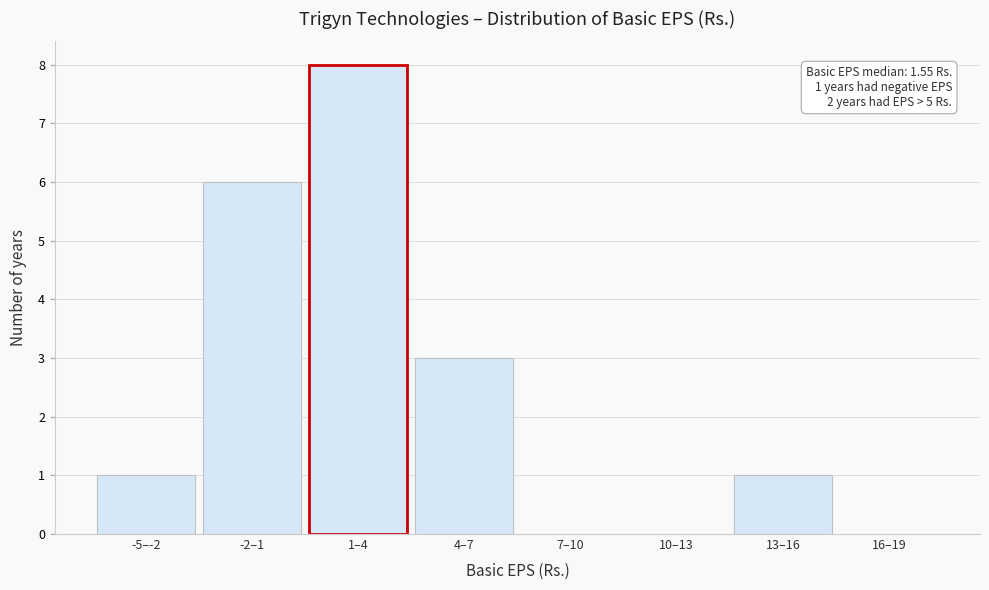

Reading left to right, list all the values displayed in this chart.

-5–-2=1	-2–1=6	1–4=8	4–7=3	7–10=0	10–13=0	13–16=1	16–19=0